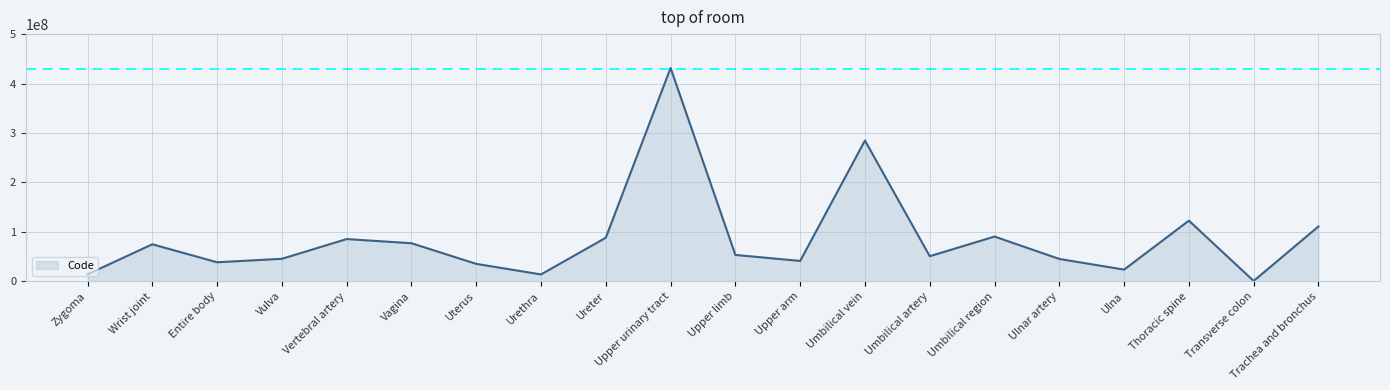

What is the difference between the values at Ureter and Vulva?

42661001